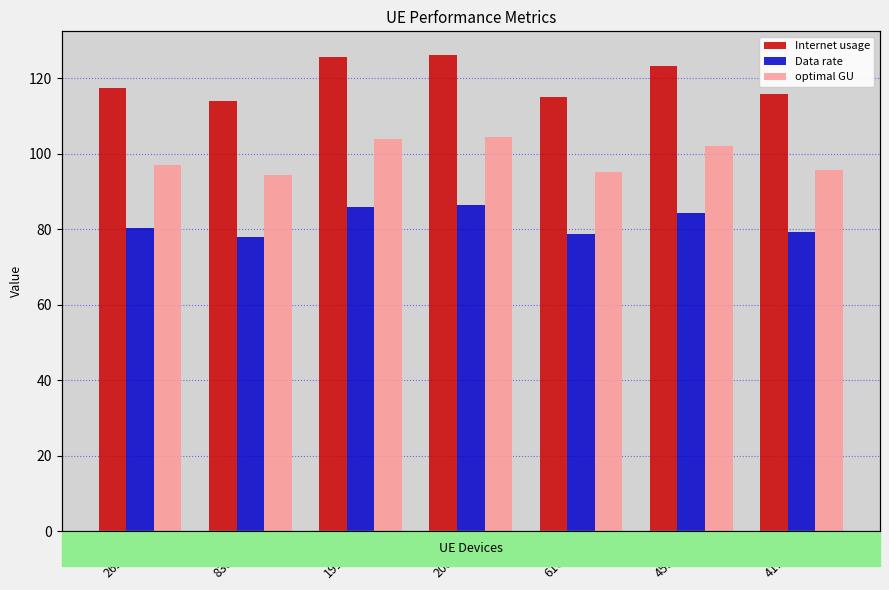

What is the average value of the optimal GU series?

98.9